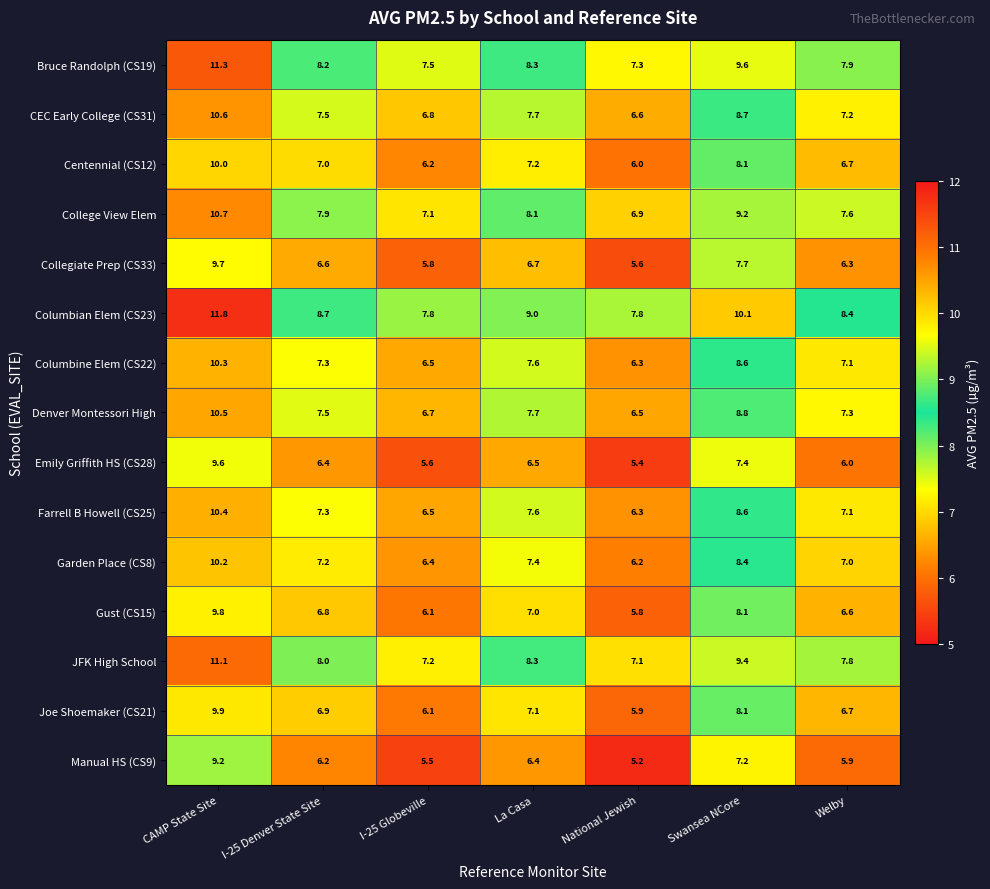

Which series has the largest range (max minus min)?

Emily Griffith HS (CS28)